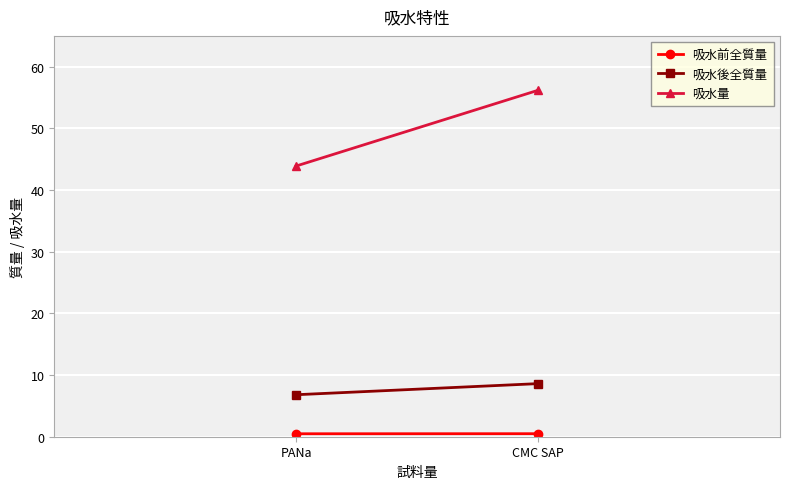

Reading left to right, list all the values displayed in this chart.

吸水前全質量: CMC SAP=0.5	PANa=0.5
吸水後全質量: CMC SAP=8.6	PANa=6.8
吸水量: CMC SAP=56.2	PANa=43.9